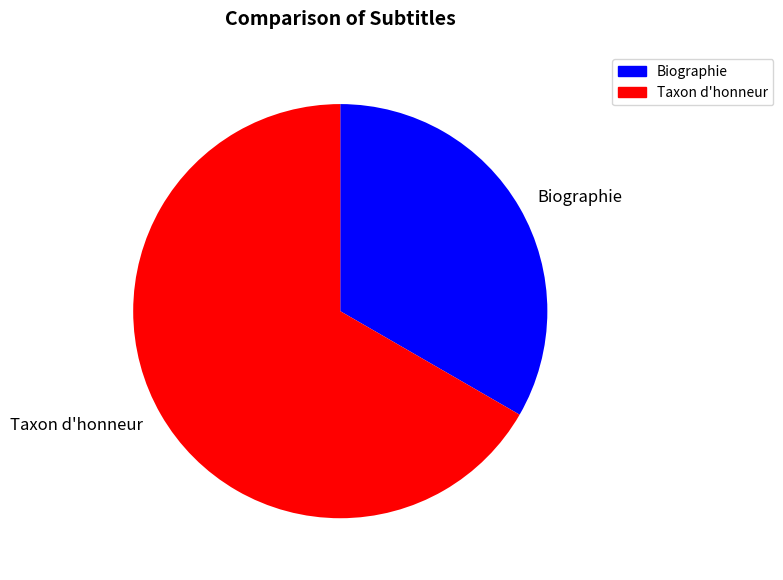

Approximately how many times larger is the value at Biographie compared to Taxon d'honneur?

0.5